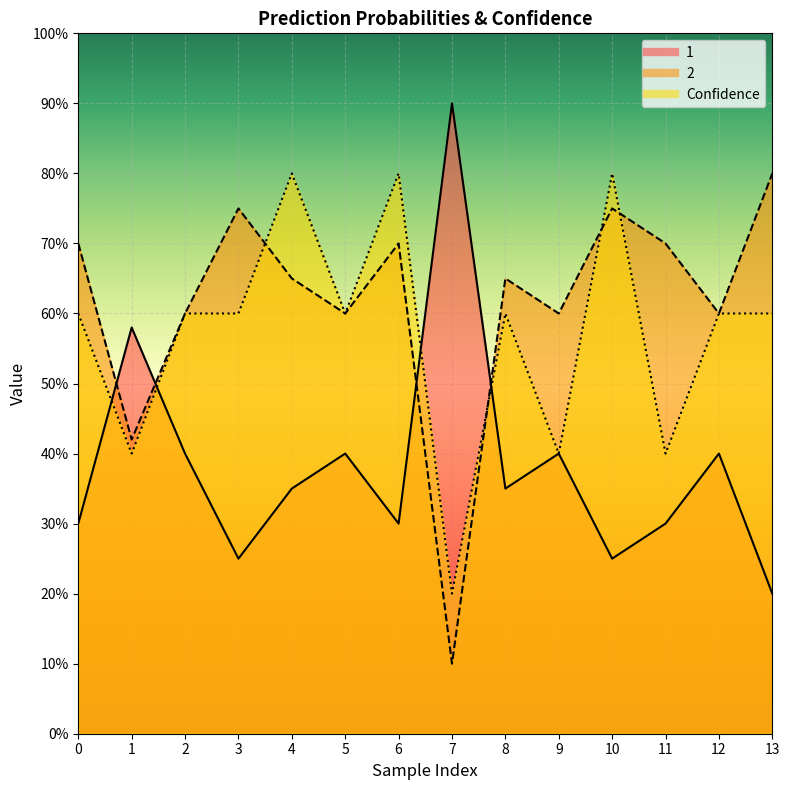

Count the 2 values in the range 0 to 1.

14